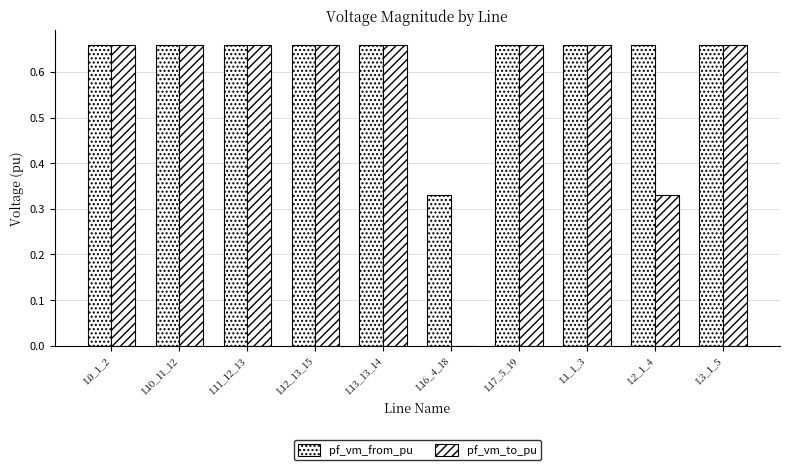

Is it true that pf_vm_to_pu equals 0.2 at L3_1_5?

False